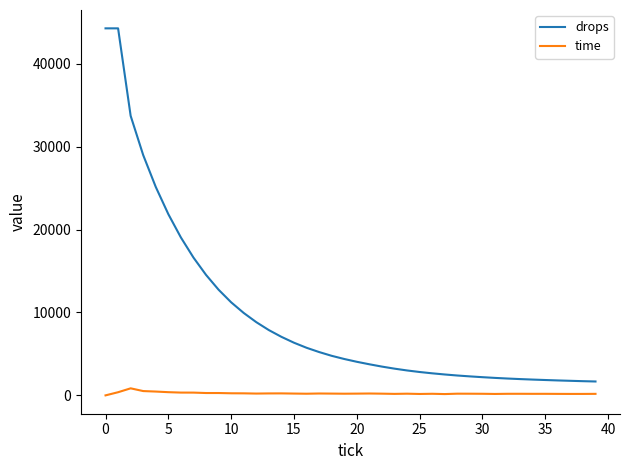

What is the lowest value of the drops series?

1675